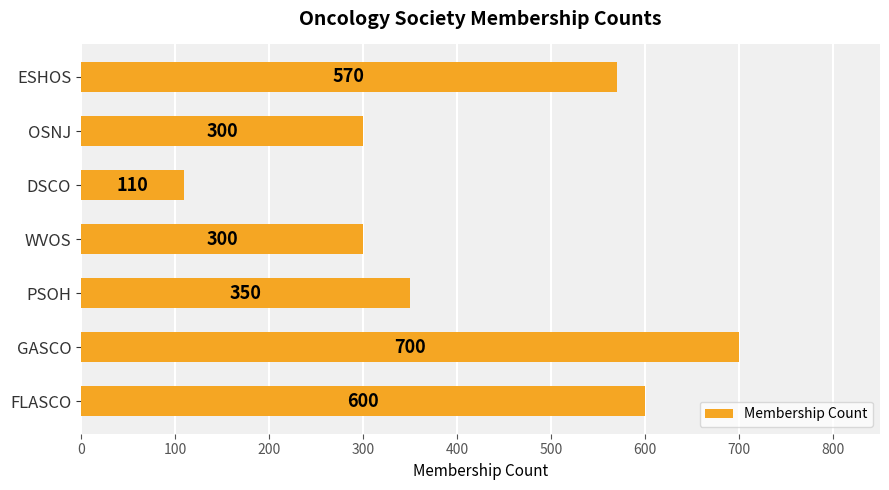

What is the approximate value at DSCO?

110